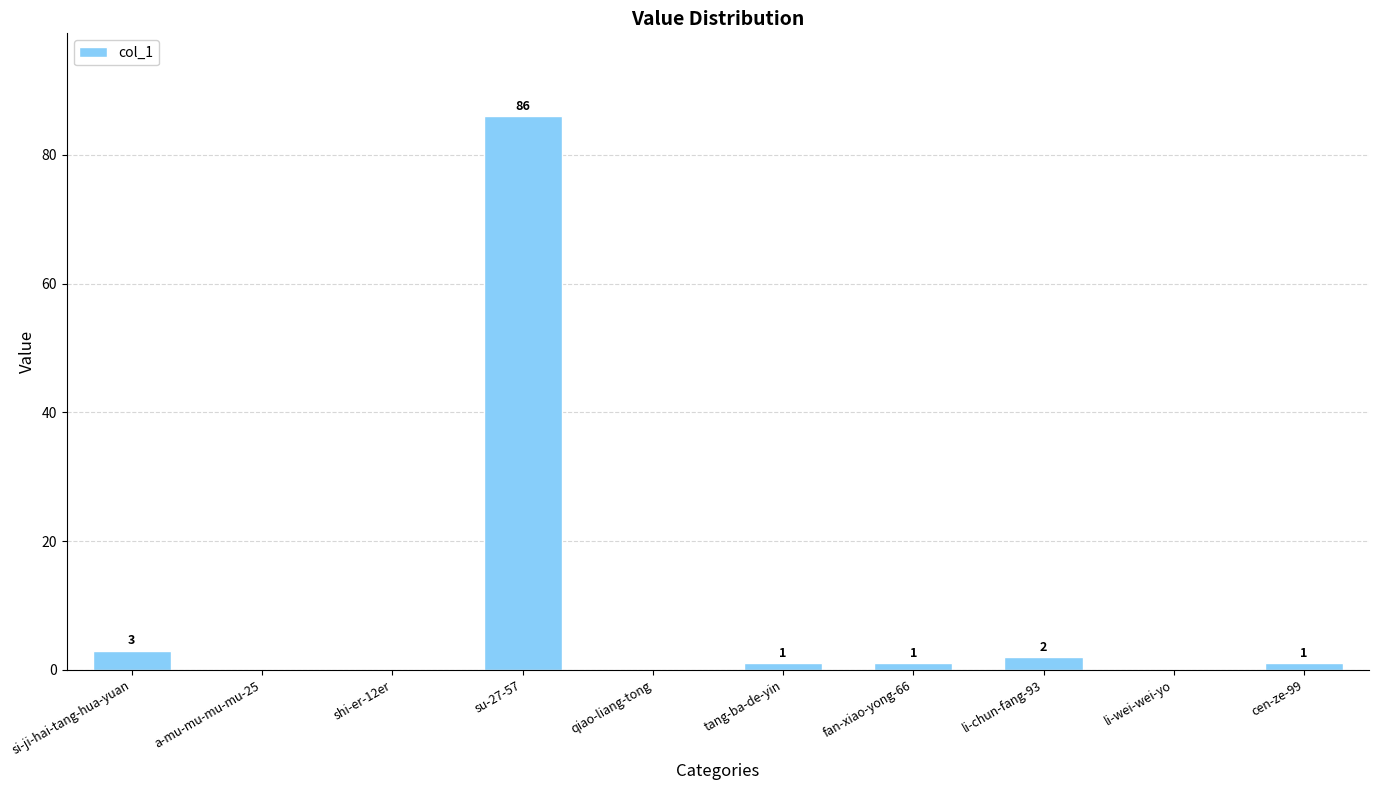

What is the average value?

9